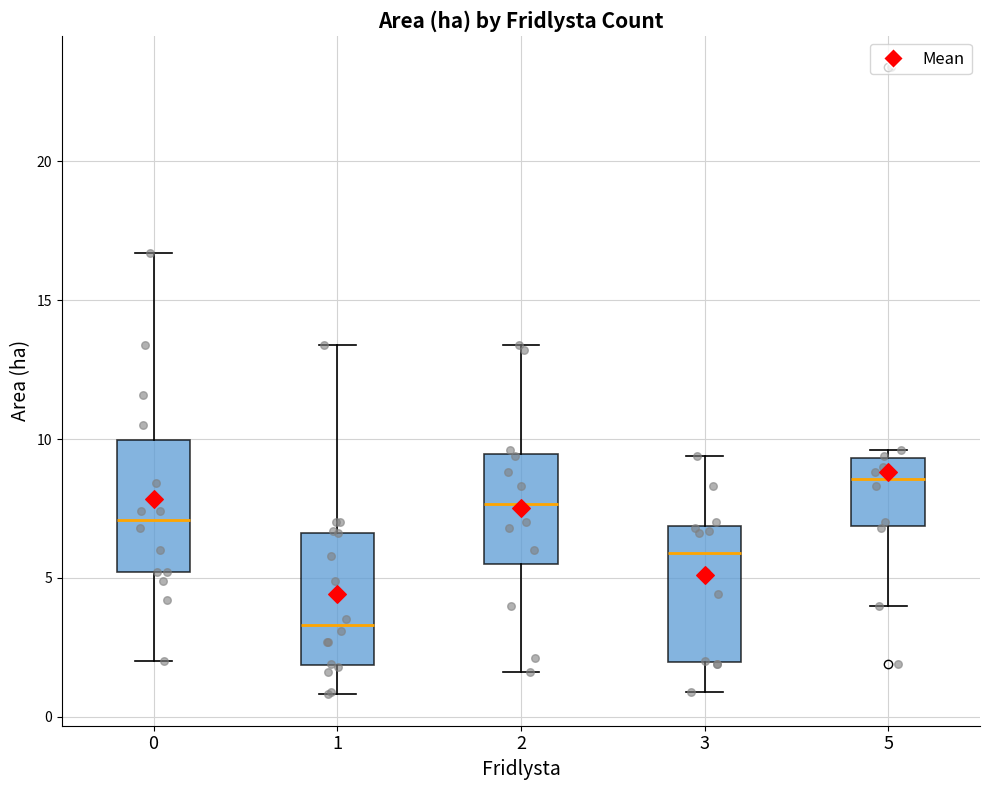

Which box has the lowest median line?

1